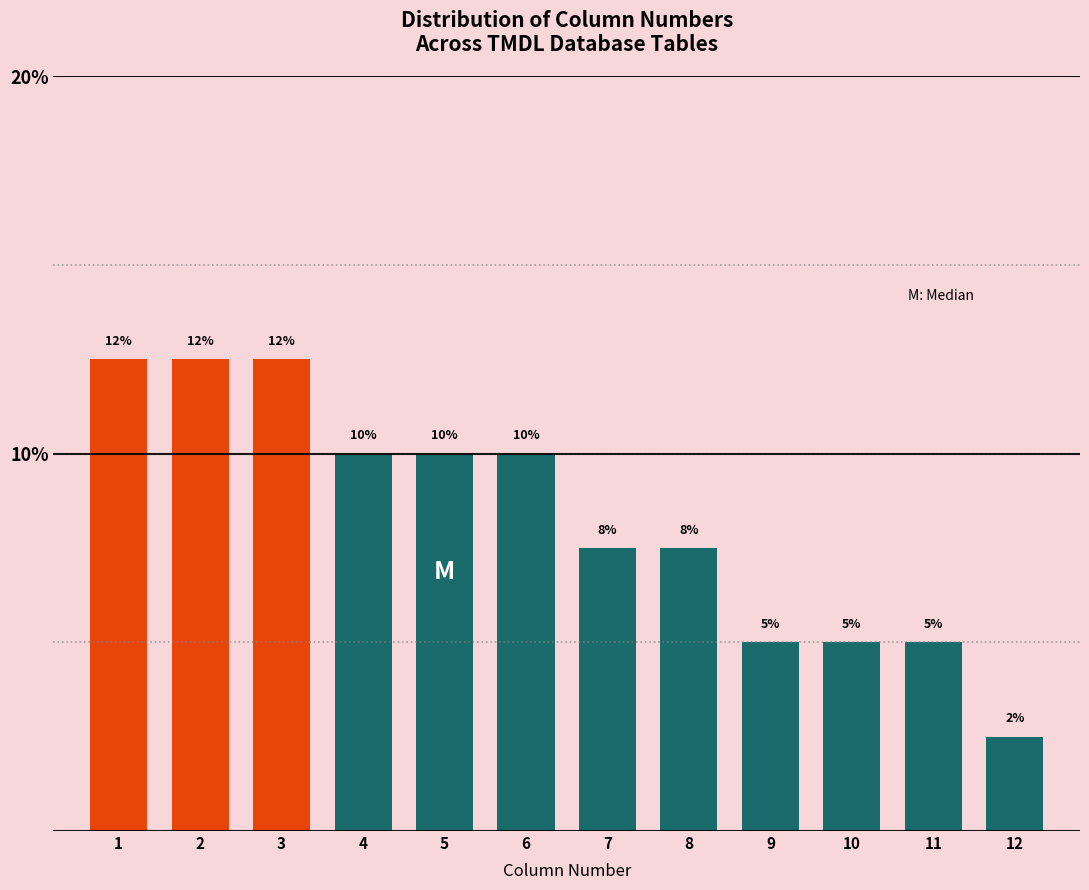

What is the ratio of the value at 4 to the value at 10?

2.0